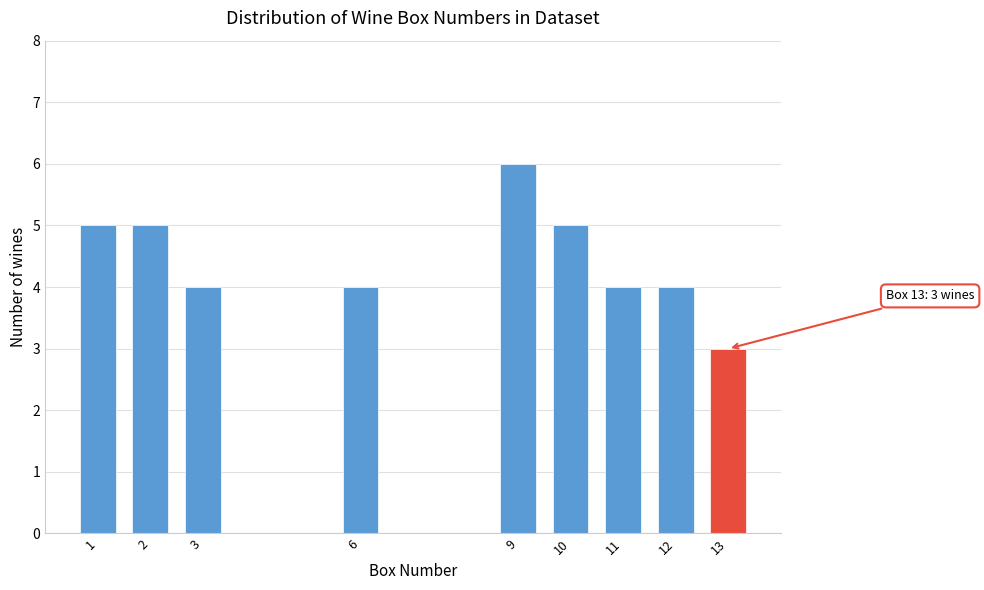

Over which range of the x-axis is the bar tallest?

8.5 to 9.5